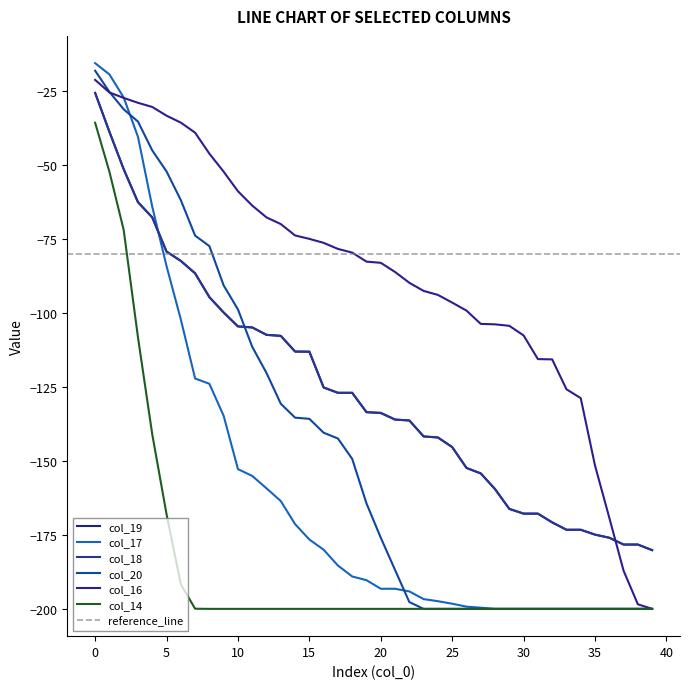

Where do col_16 and col_19 first cross each other?

36 and 37